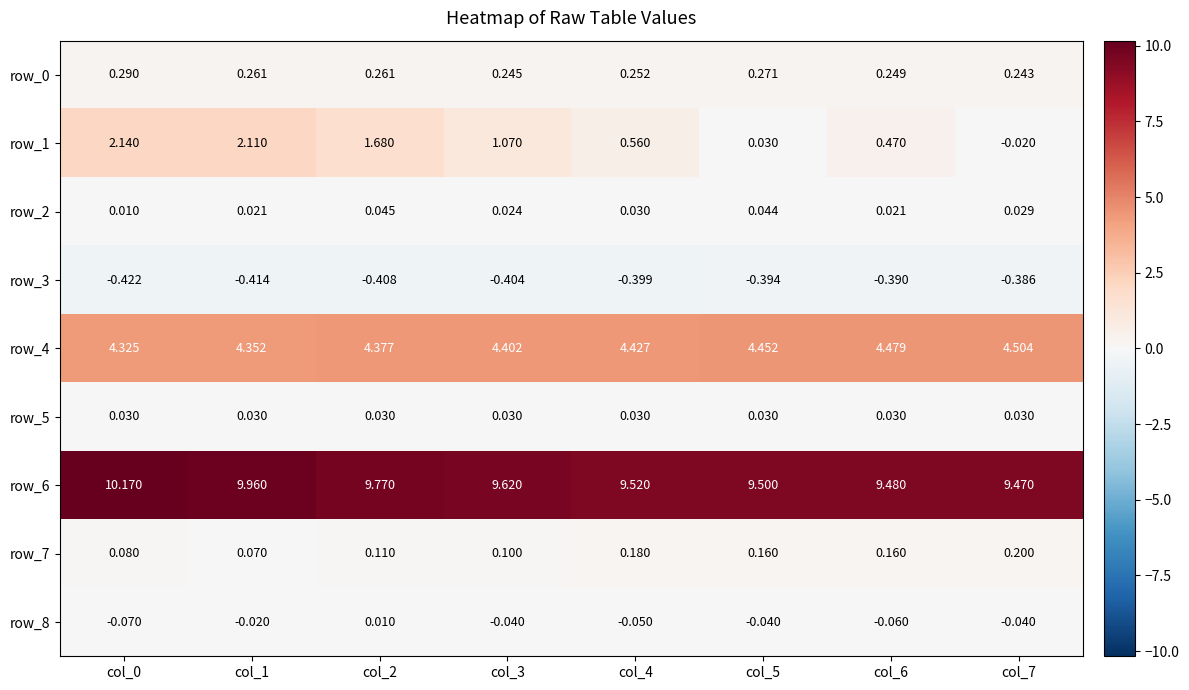

Is the value of row_5 at col_5 greater than the value of row_1 at col_0?

No